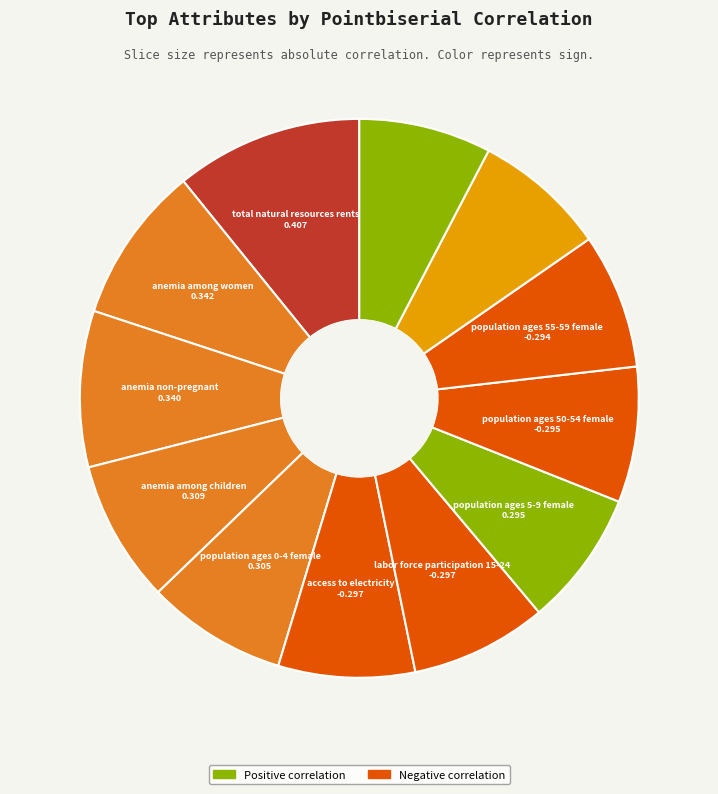

Rank the categories by value from highest to lowest.

total natural resources rents, anemia among women, anemia non-pregnant, anemia among children, population ages 0-4 female, population ages 5-9 female, population male pct, electricity urban, population ages 55-59 female, population ages 50-54 female, labor force participation 15-24, access to electricity